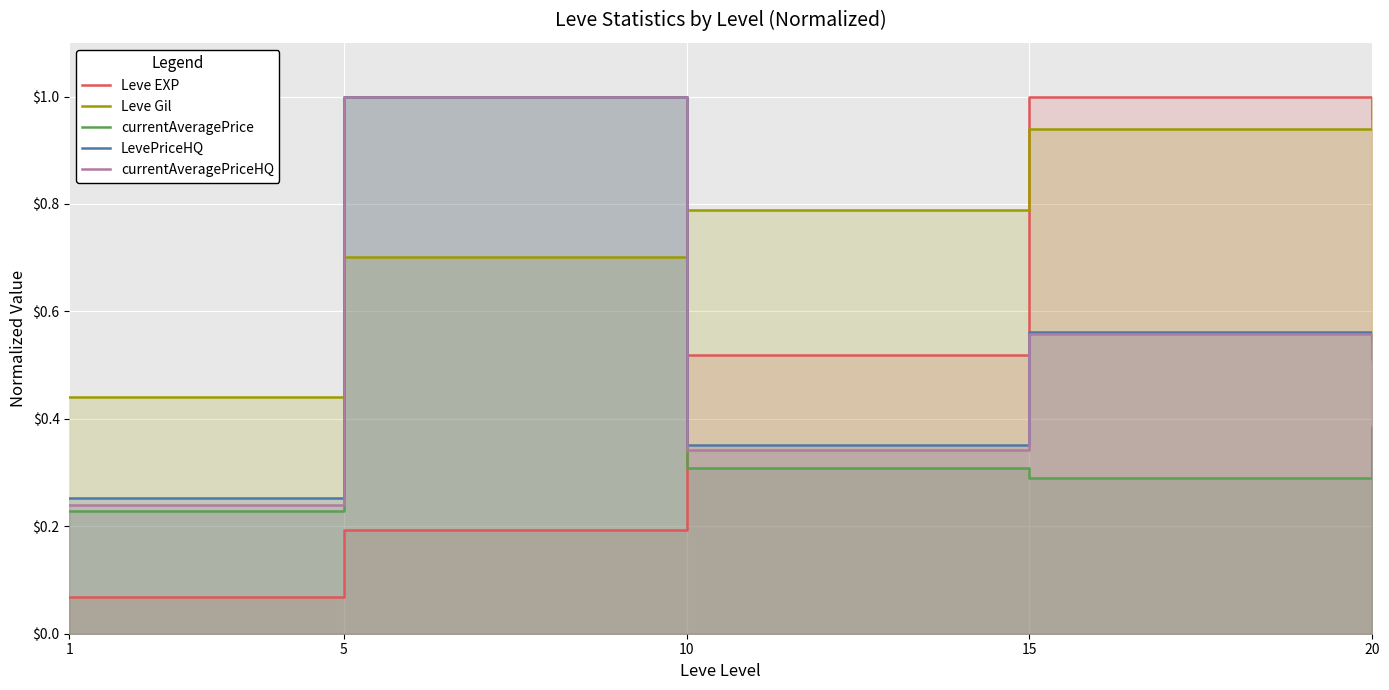

Is the value of currentAveragePrice at 10 greater than the value of Leve Gil at 1?

No